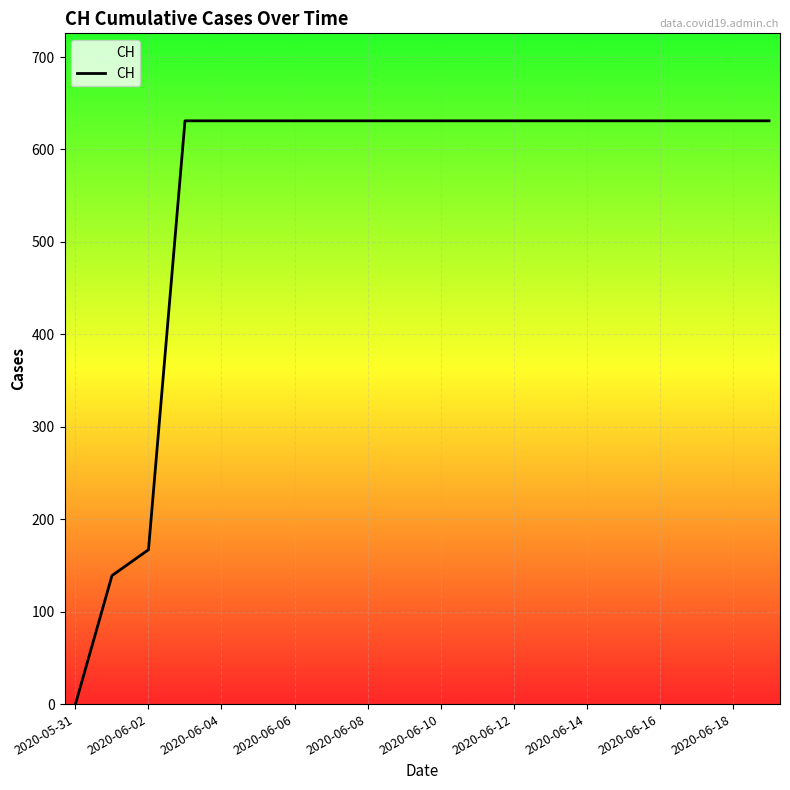

What is the difference between the maximum and minimum values?

631